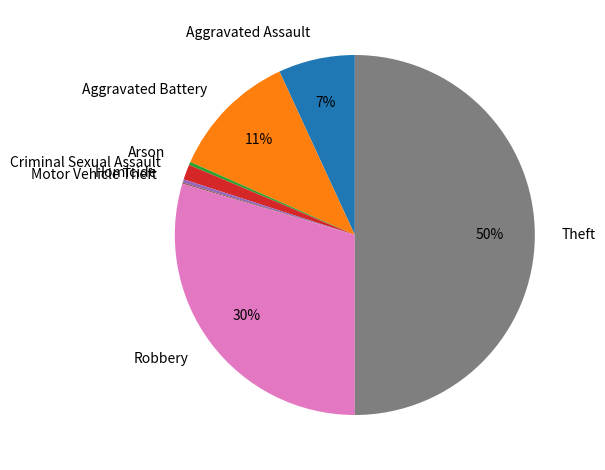

To the nearest percent, what portion does Aggravated Battery represent?

11%